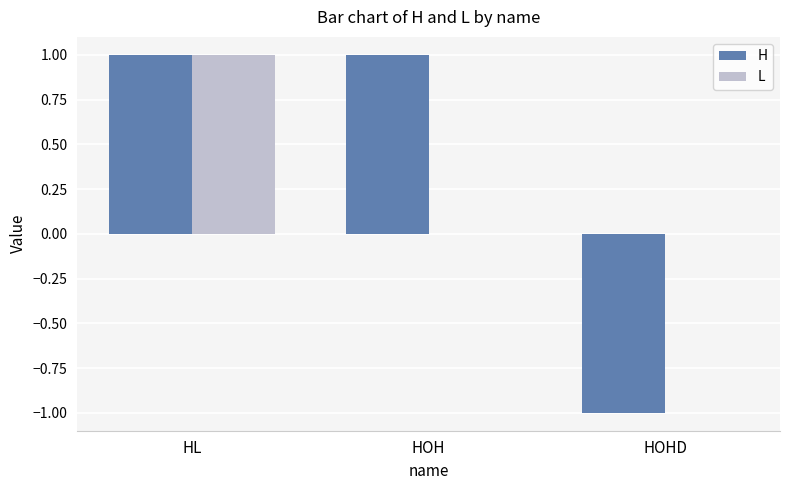

At which category is the sum across all series the highest?

HL